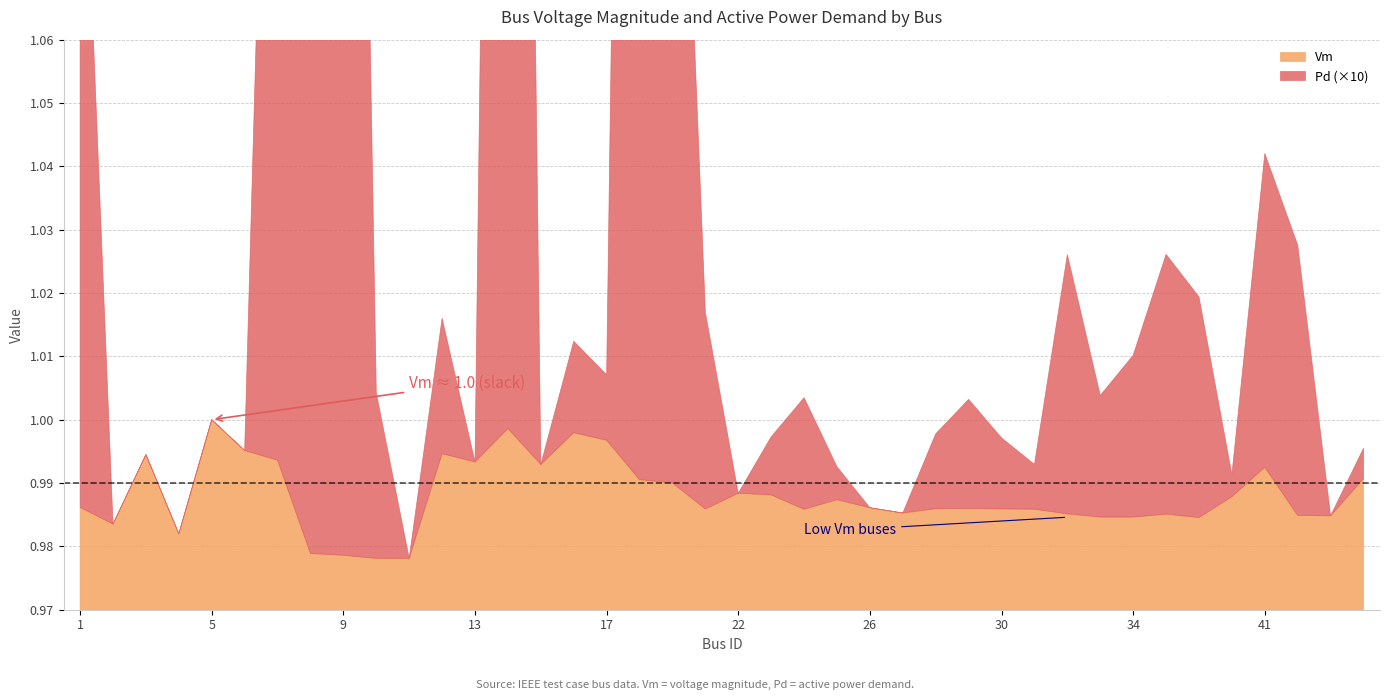

The Vm series shows 1.5 at 8. True or false?

False